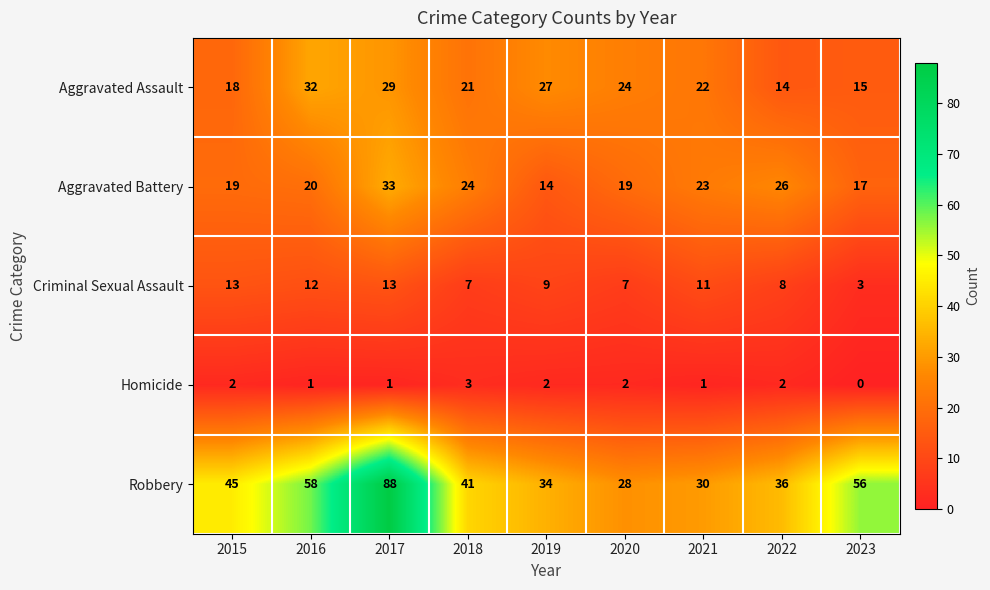

Between 2019 and 2020, which series saw the biggest shift?

Robbery